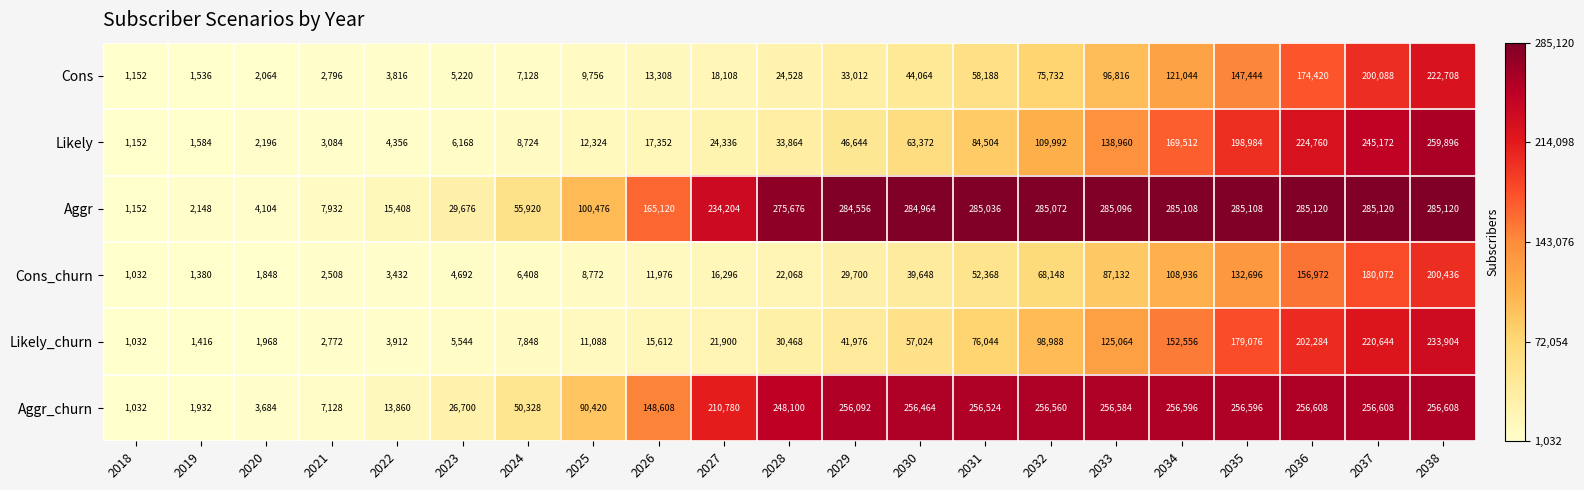

At how many categories does at least one series exceed 11424?

17